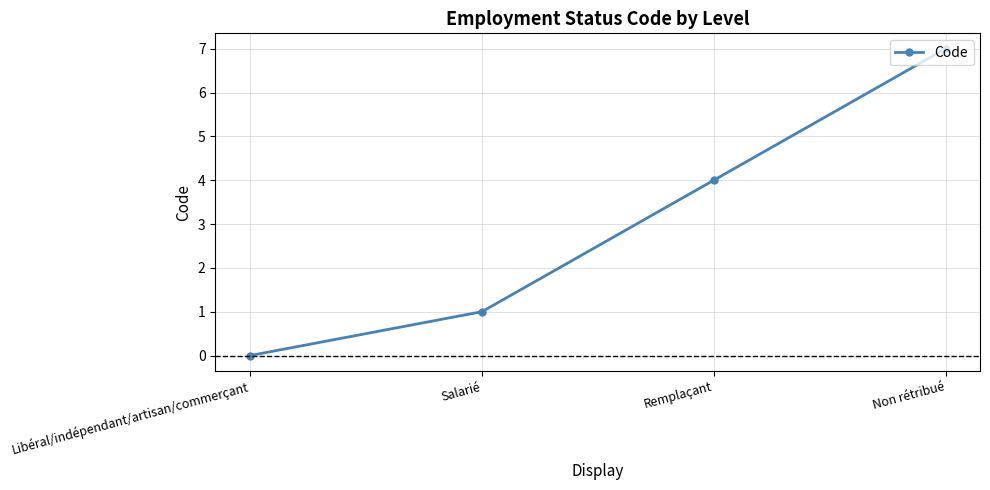

What position from the left is Non rétribué?

4